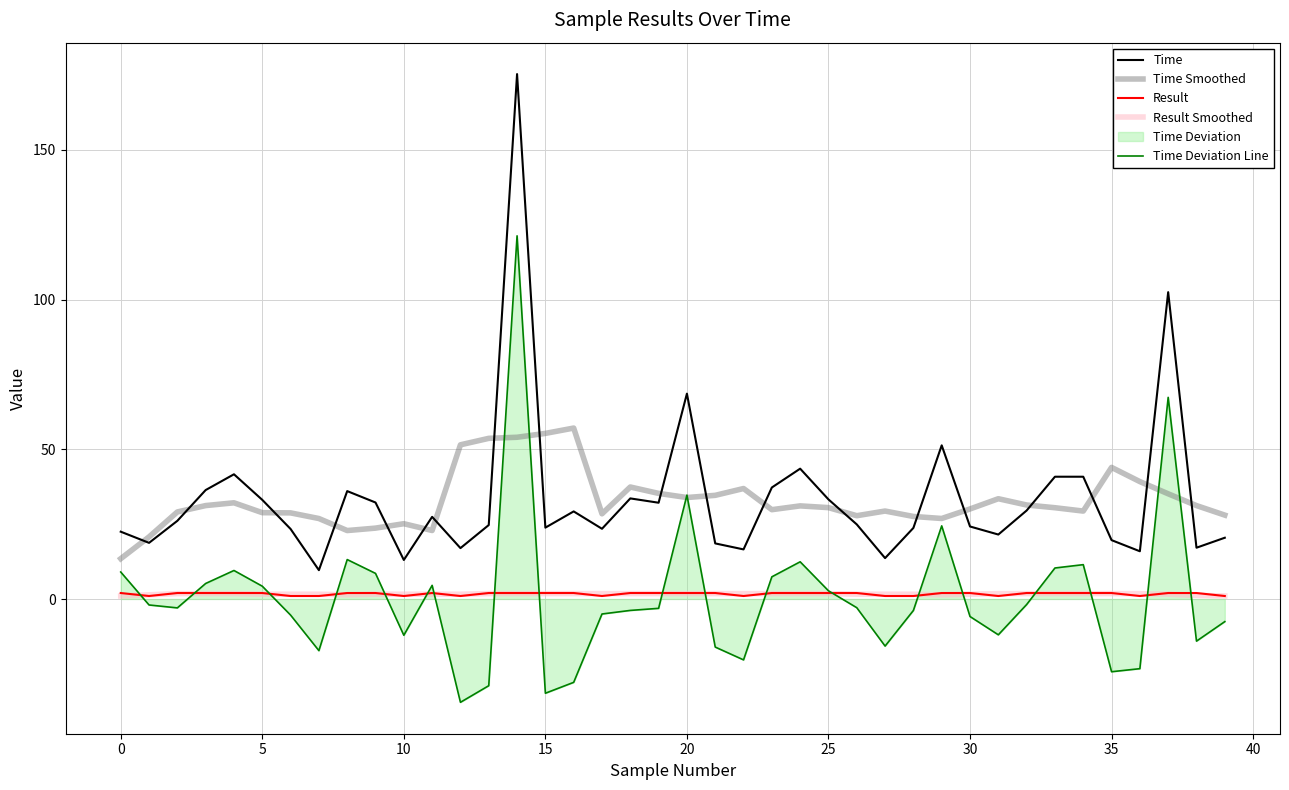

True or false: Result and Time intersect in this chart.

False